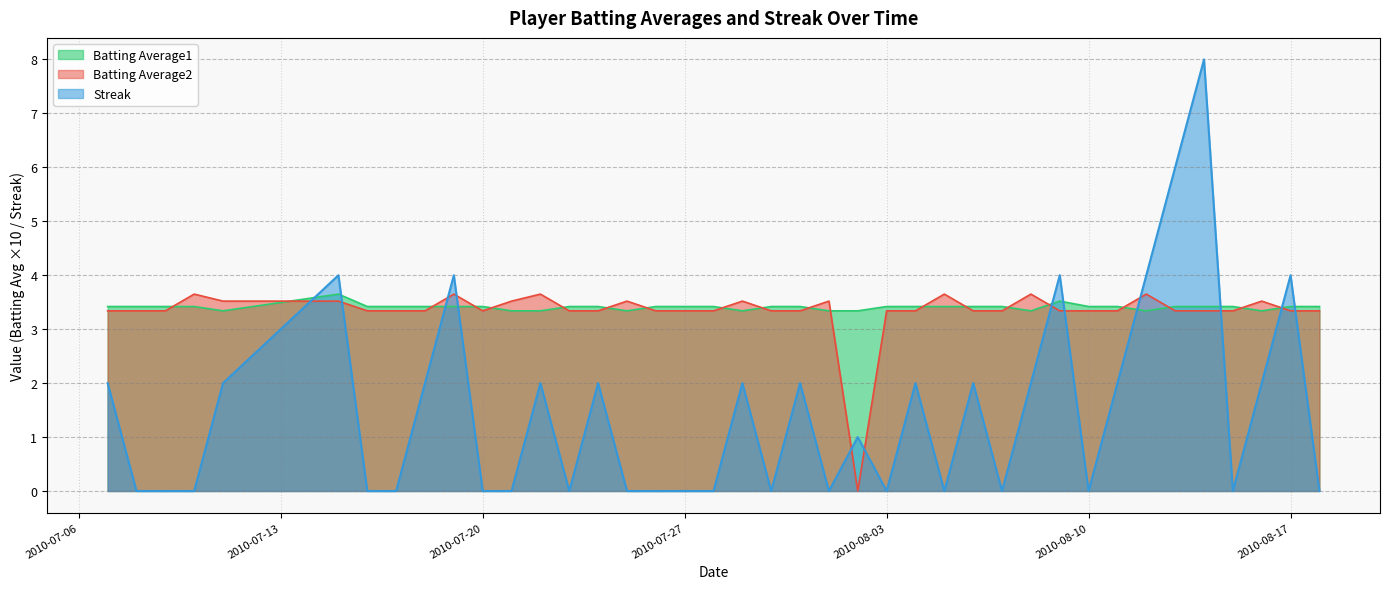

Reading left to right, list all the values displayed in this chart.

Streak: 2.0	0.0	0.0	0.0	2.0	4.0	0.0	0.0	2.0	4.0	0.0	0.0	2.0	0.0	2.0	0.0	0.0	0.0	0.0	2.0	0.0	2.0	0.0	1.0	0.0	2.0	0.0	2.0	0.0	2.0	4.0	0.0	2.0	4.0	6.0	8.0	0.0	2.0	4.0	0.0
Batting Average1: 3.4	3.4	3.4	3.4	3.3	3.6	3.4	3.4	3.4	3.4	3.4	3.3	3.3	3.4	3.4	3.3	3.4	3.4	3.4	3.3	3.4	3.4	3.3	3.3	3.4	3.4	3.4	3.4	3.4	3.3	3.5	3.4	3.4	3.3	3.4	3.4	3.4	3.3	3.4	3.4
Batting Average2: 3.3	3.3	3.3	3.6	3.5	3.5	3.3	3.3	3.3	3.6	3.3	3.5	3.6	3.3	3.3	3.5	3.3	3.3	3.3	3.5	3.3	3.3	3.5	0.0	3.3	3.3	3.6	3.3	3.3	3.6	3.3	3.3	3.3	3.6	3.3	3.3	3.3	3.5	3.3	3.3